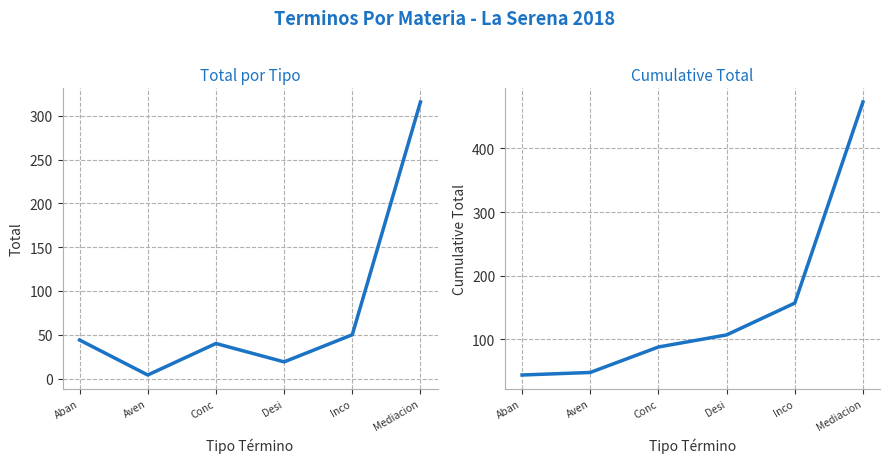

How many lines are shown in the chart?

2